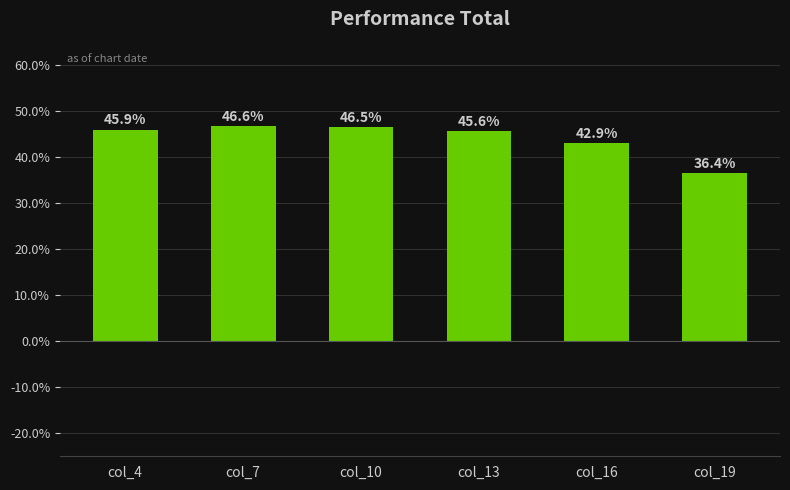

Reading left to right, list all the values displayed in this chart.

45.9	46.6	46.5	45.6	42.9	36.4